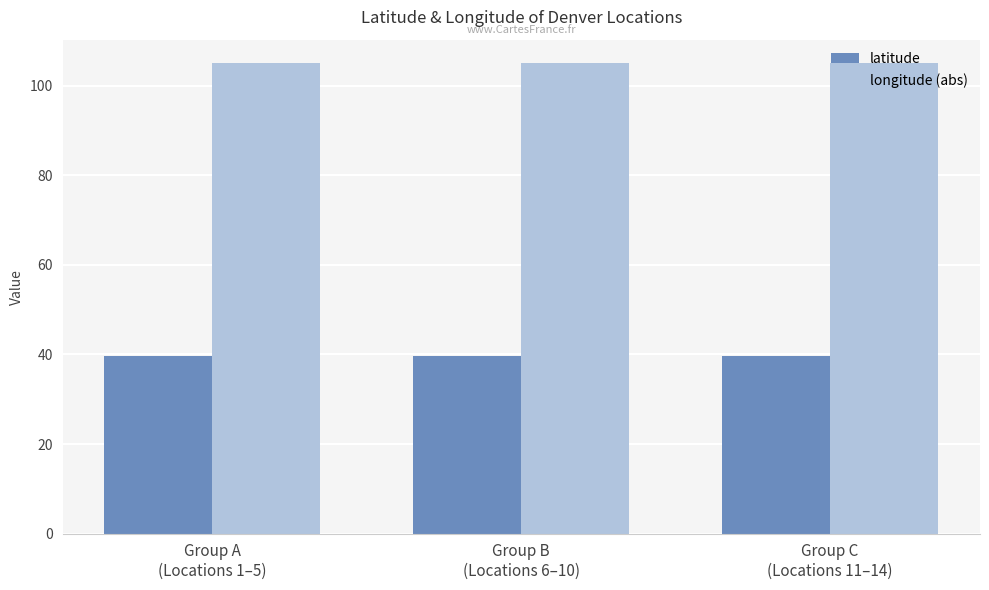

What is the total value across all series at Group A
(Locations 1–5)?

144.7